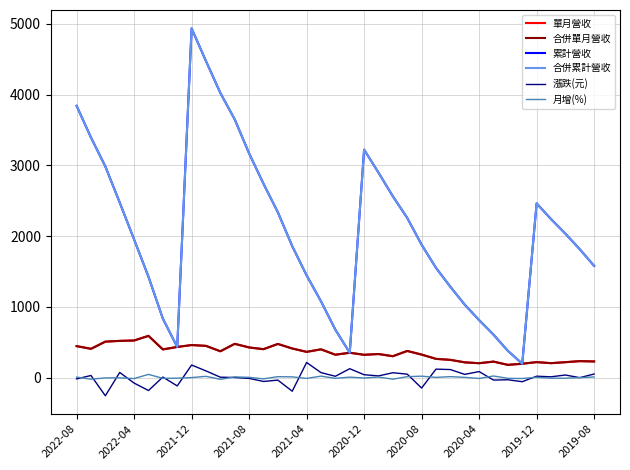

Does the chart display data point markers on the line(s)?

No